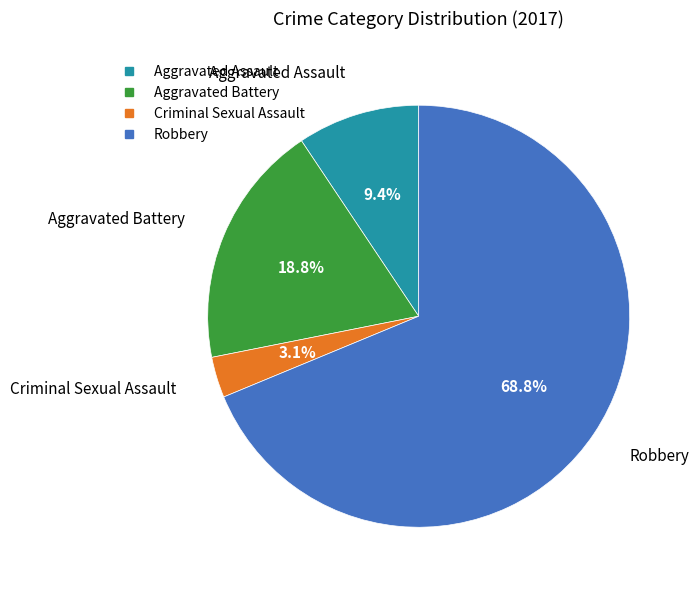

Which slice is the smallest?

Criminal Sexual Assault